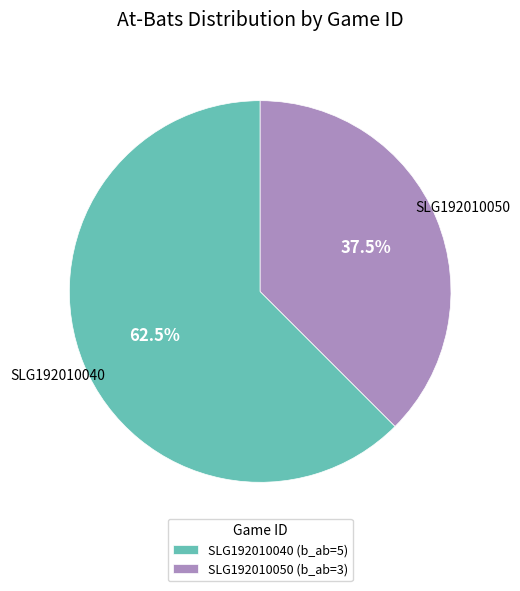

What portion of the pie excludes SLG192010040?

37.5%